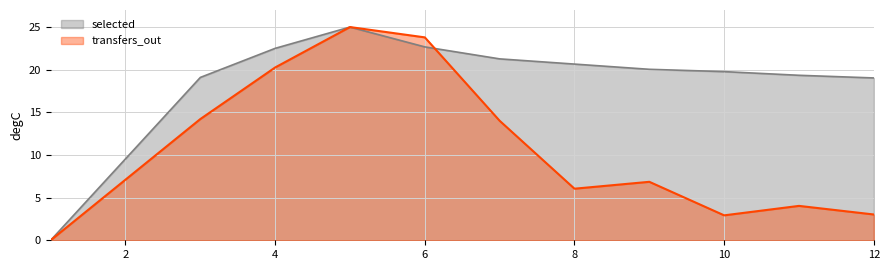

How many values in transfers_out are above zero?

11